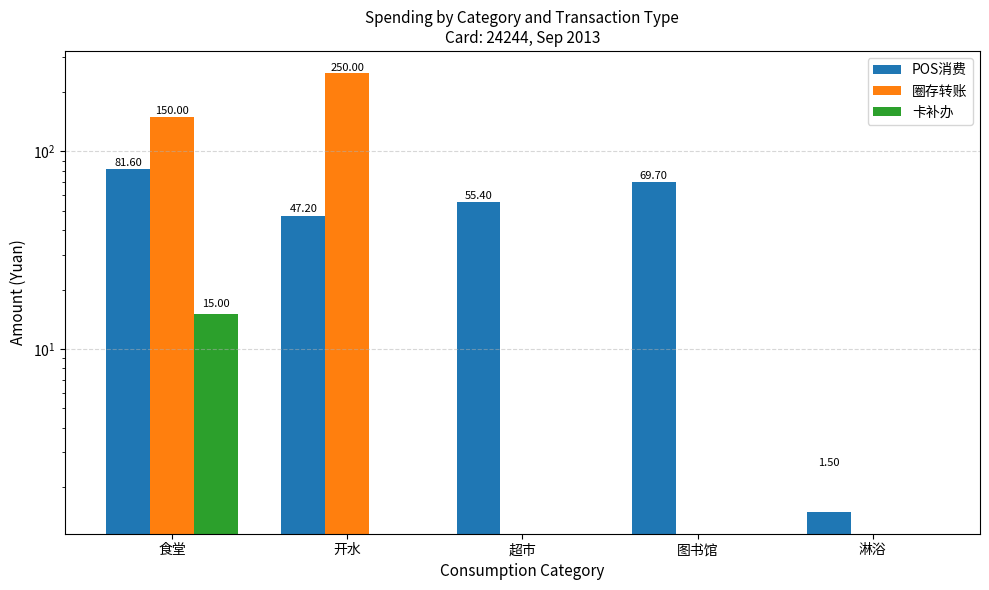

The POS消费 series shows 69.7 at 图书馆. True or false?

True